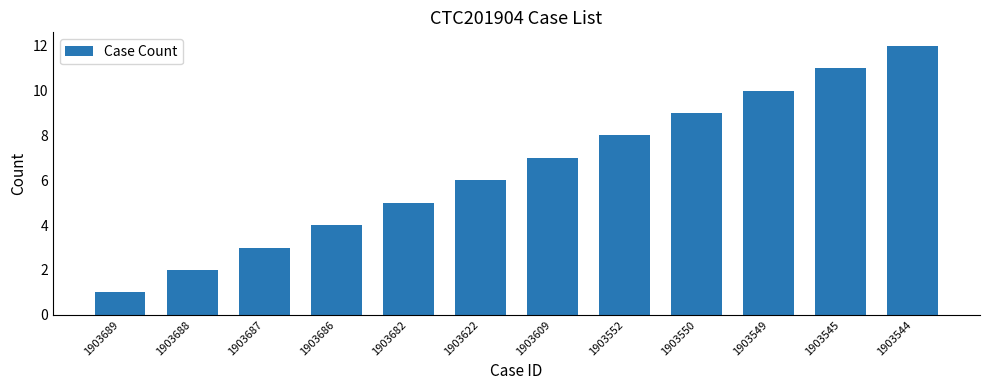

What is the value of the 4th bar from the left?

4